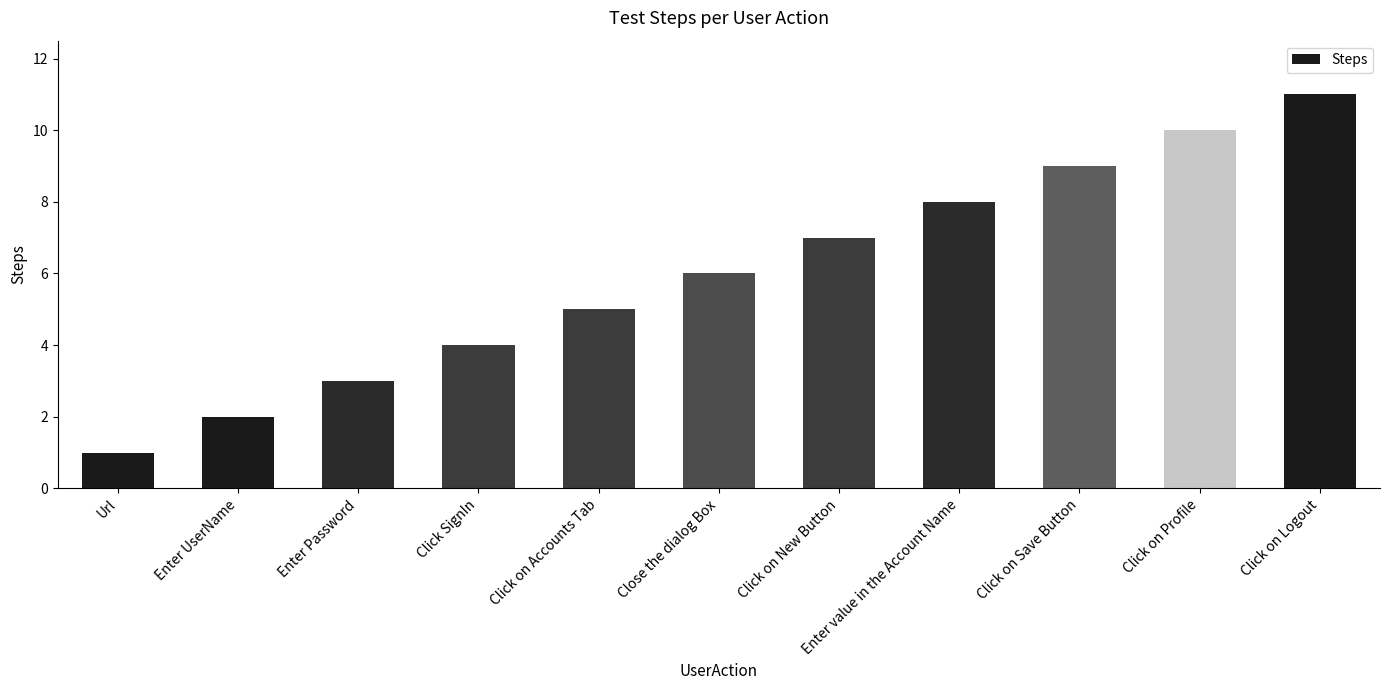

Rank the categories by value from lowest to highest.

Url, Enter UserName, Enter Password, Click SignIn, Click on Accounts Tab, Close the dialog Box, Click on New Button, Enter value in the Account Name, Click on Save Button, Click on Profile, Click on Logout